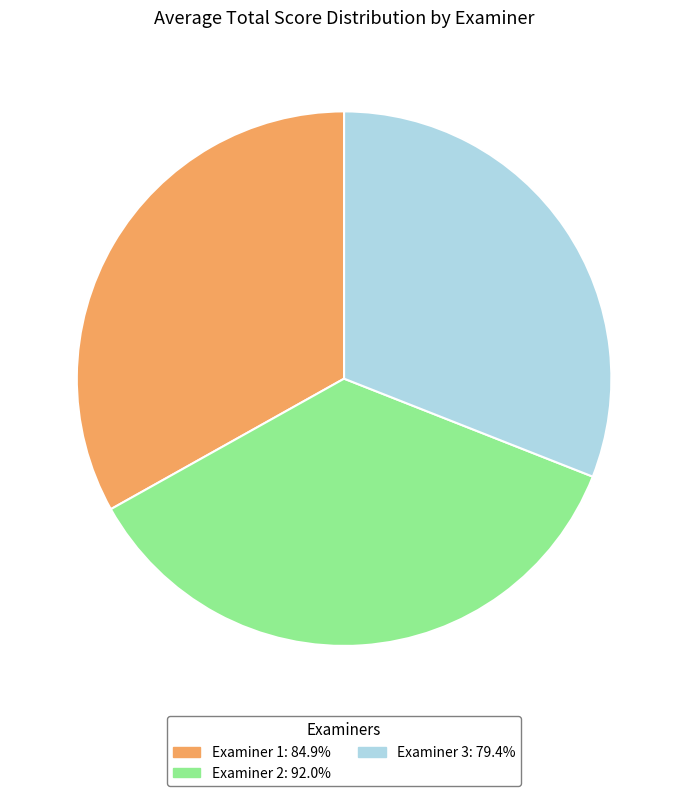

Does Examiner 1 represent more than half of the total?

No